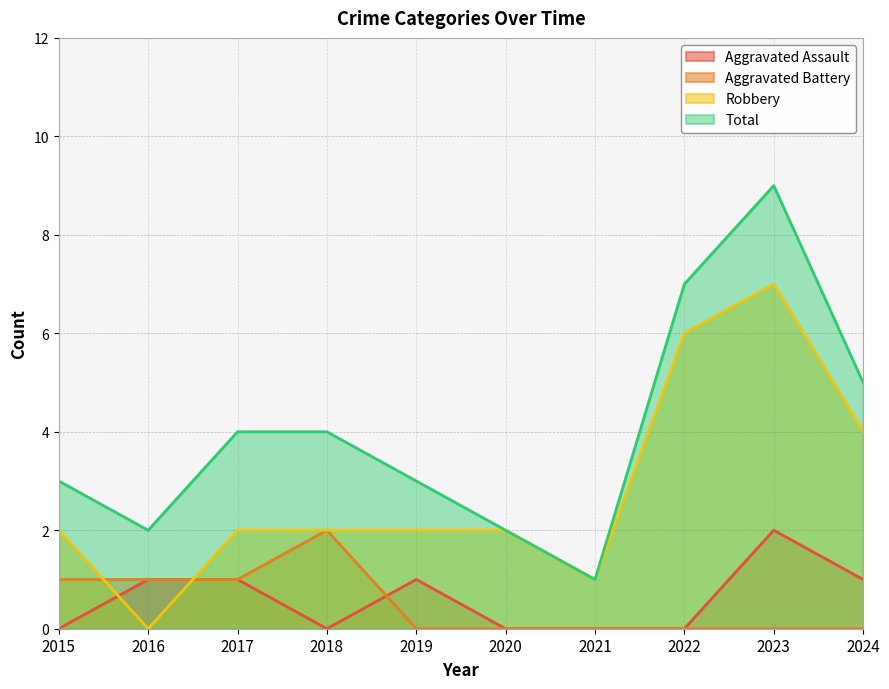

Count the Aggravated Battery values in the range 0 to 1.

9